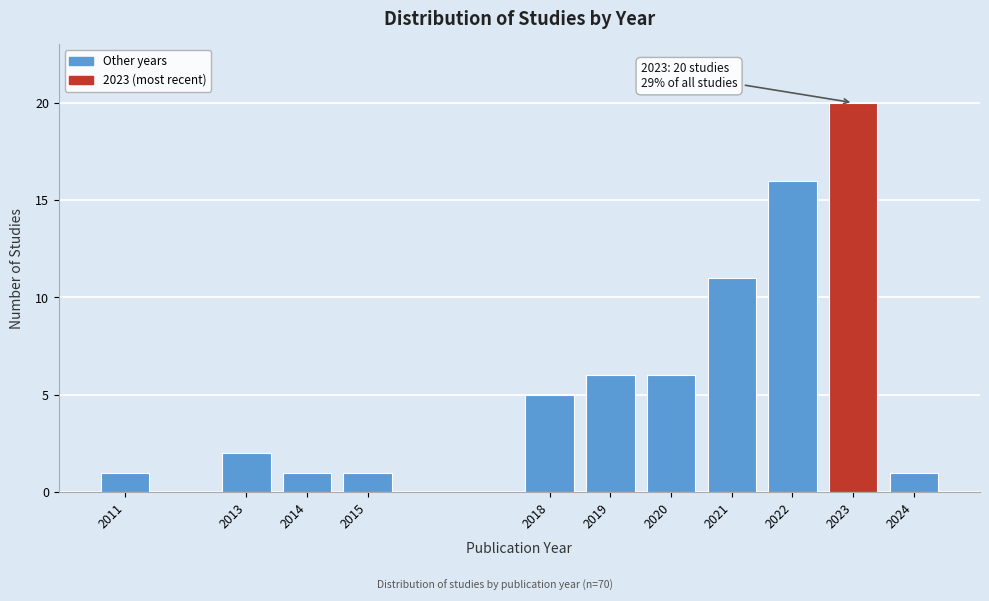

Reading left to right, transcribe all the data shown in this chart.

2011=1	2013=2	2014=1	2015=1	2018=5	2019=6	2020=6	2021=11	2022=16	2023=20	2024=1